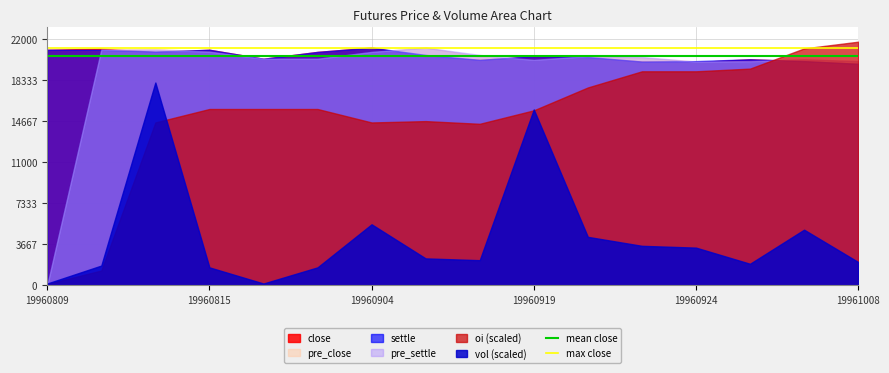

Which label corresponds to the largest value in the chart?

19961008